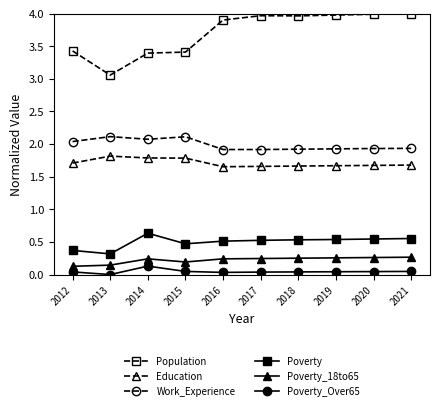

How many lines are shown in the chart?

6